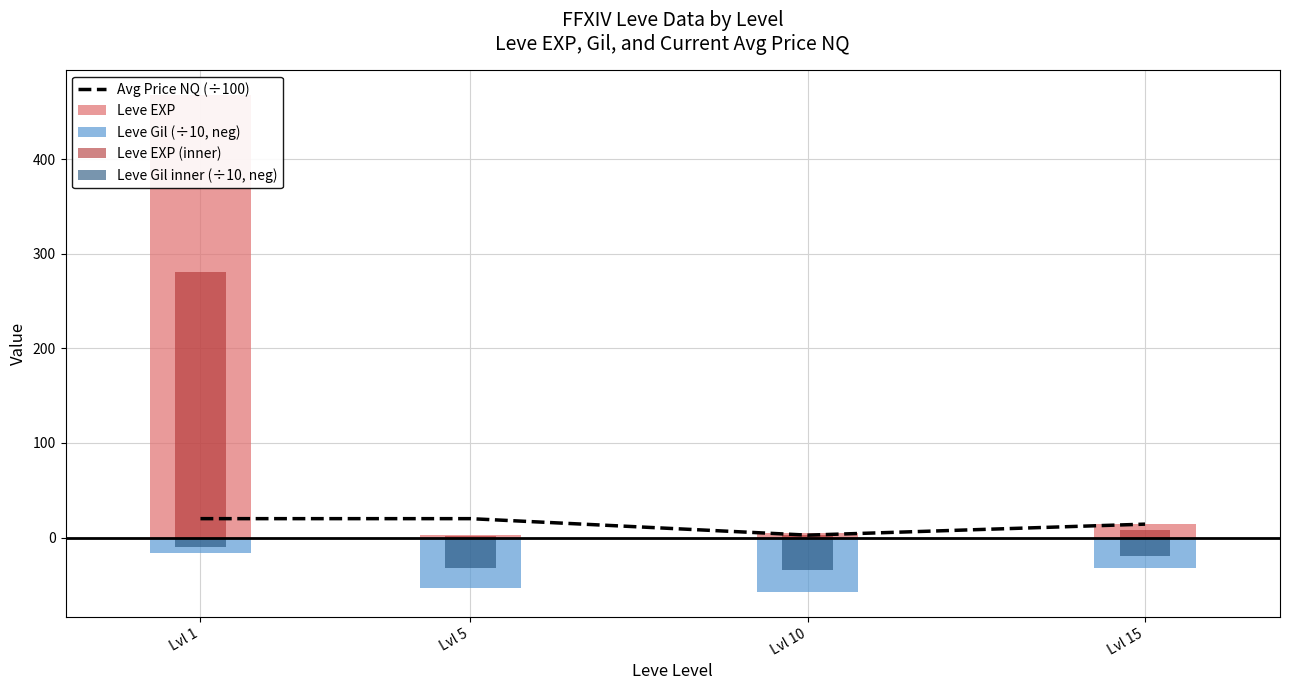

What are all the series names shown in the legend?

Avg Price NQ (÷100), Leve EXP, Leve Gil (÷10, neg), Leve EXP (inner), Leve Gil inner (÷10, neg)